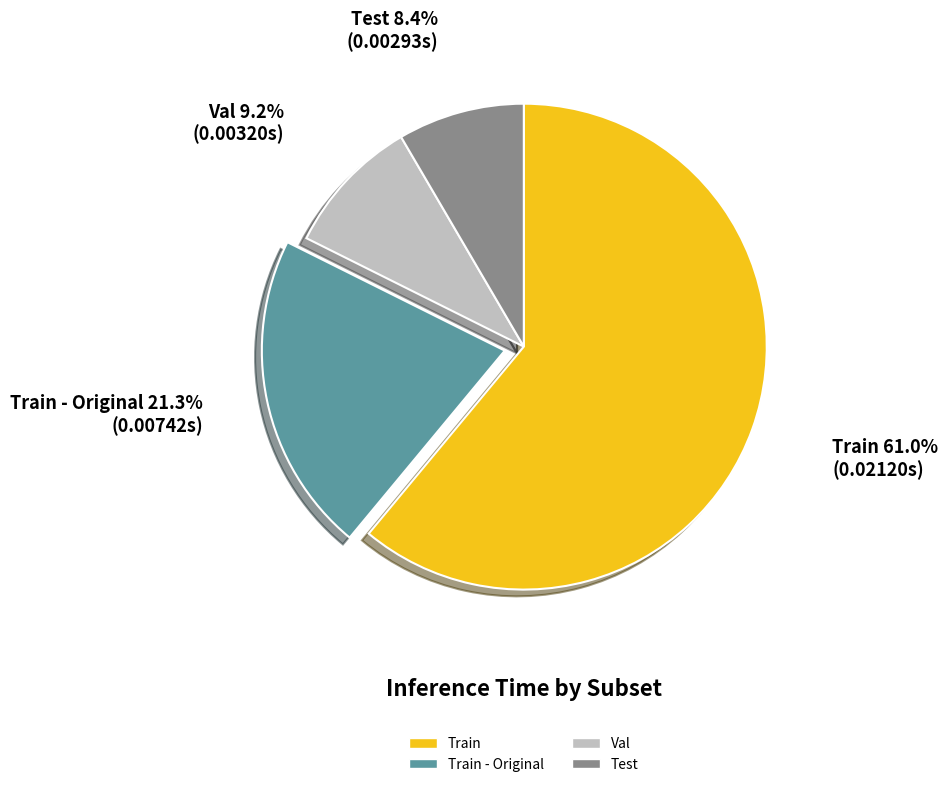

Is it true that Val is 1% of the pie?

False